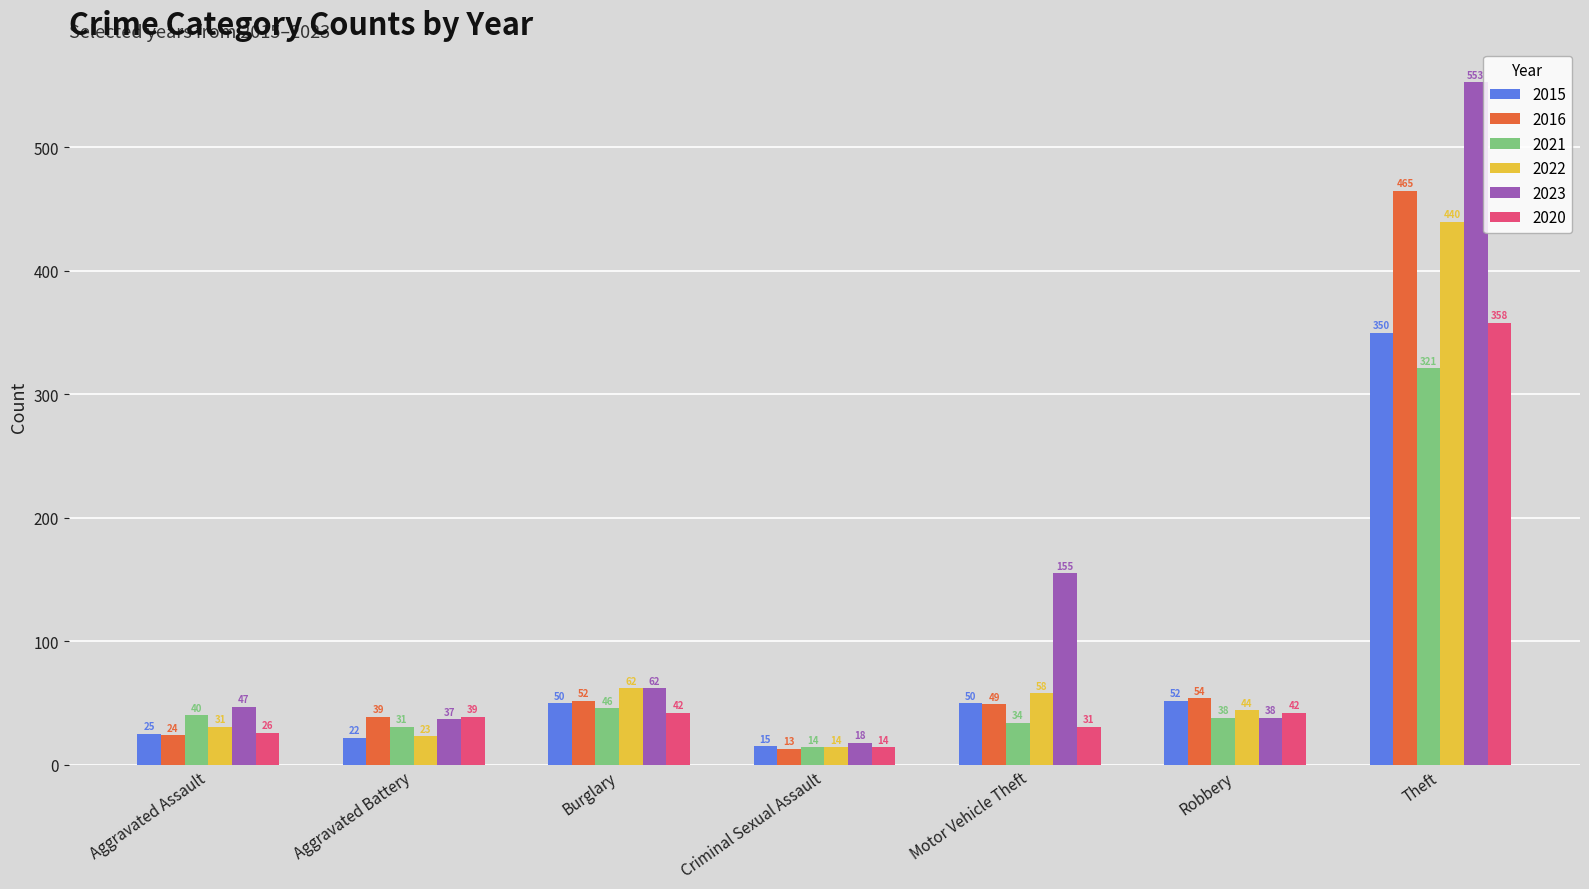

What is the label of the 2nd bar from the left?

Aggravated Battery